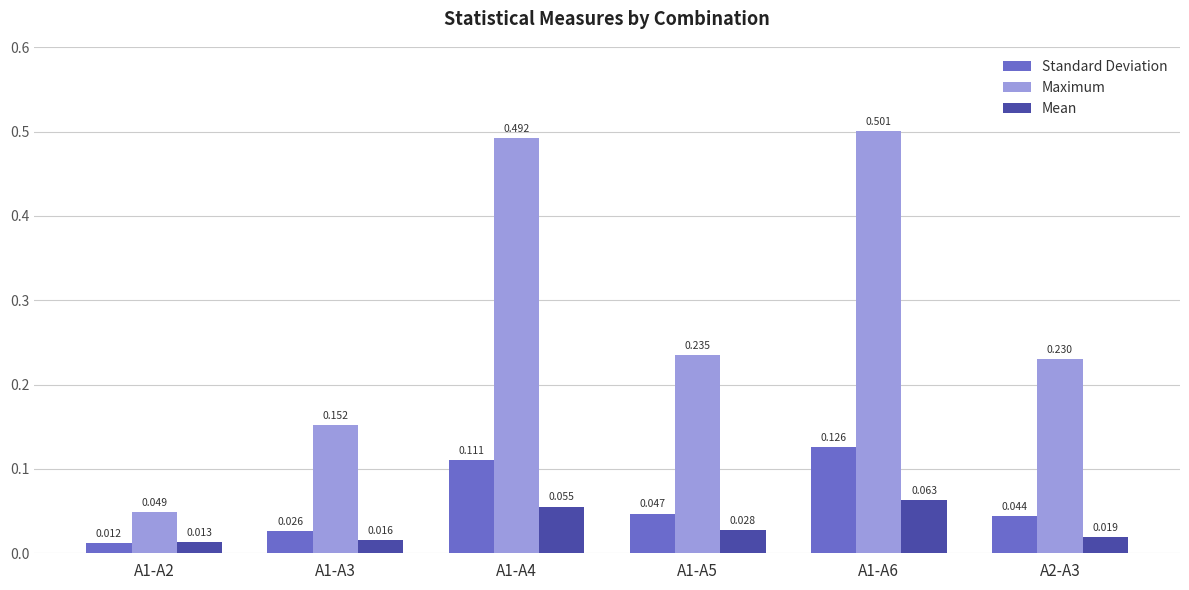

Is the value of Maximum at A1-A2 greater than the value of Standard Deviation at A2-A3?

Yes